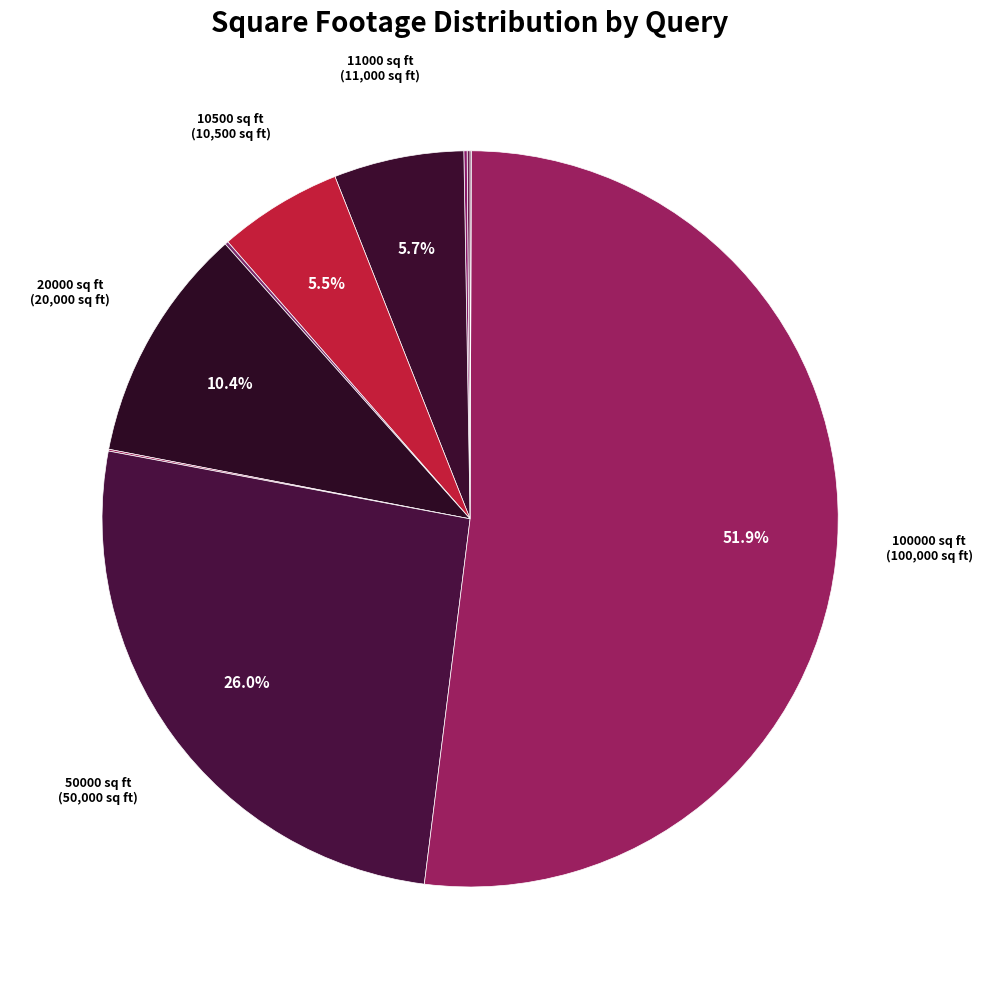

How many segments does this pie chart have?

10